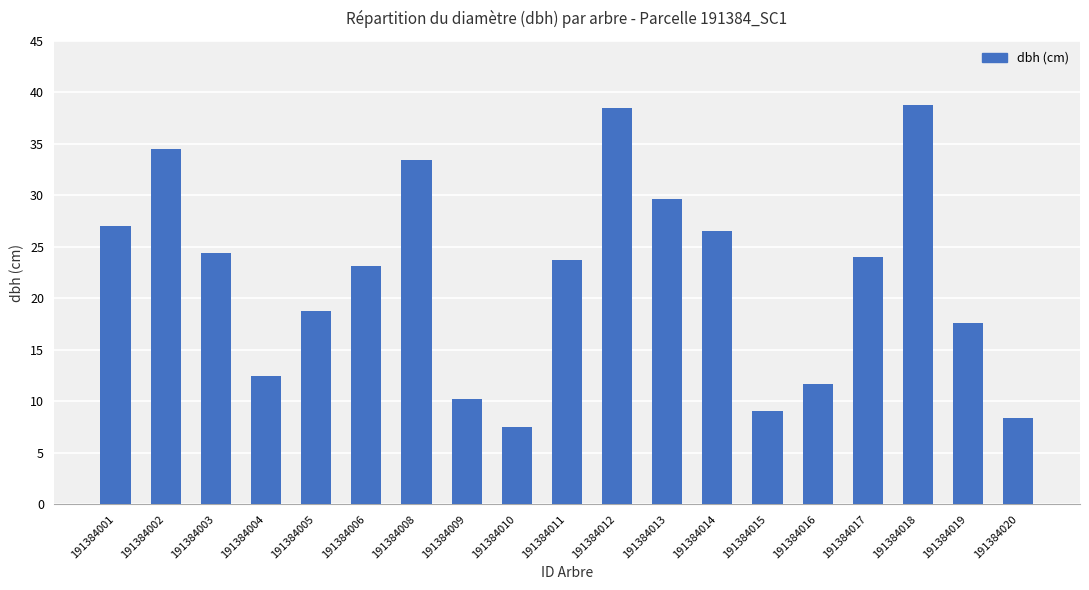

The value at 191384014 is 26.5. True or false?

True